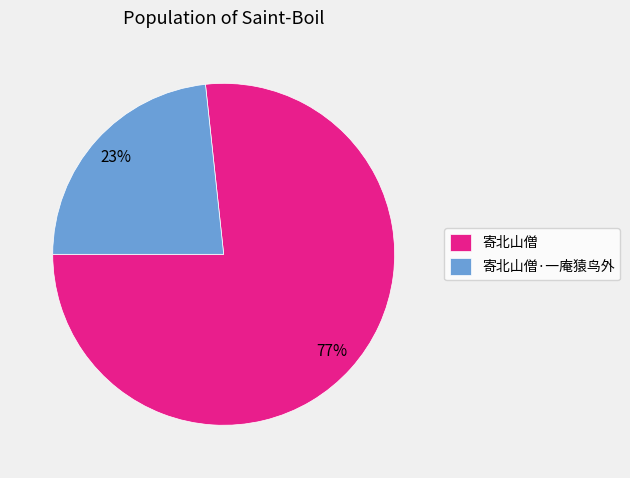

Which category has the biggest portion of the pie?

寄北山僧